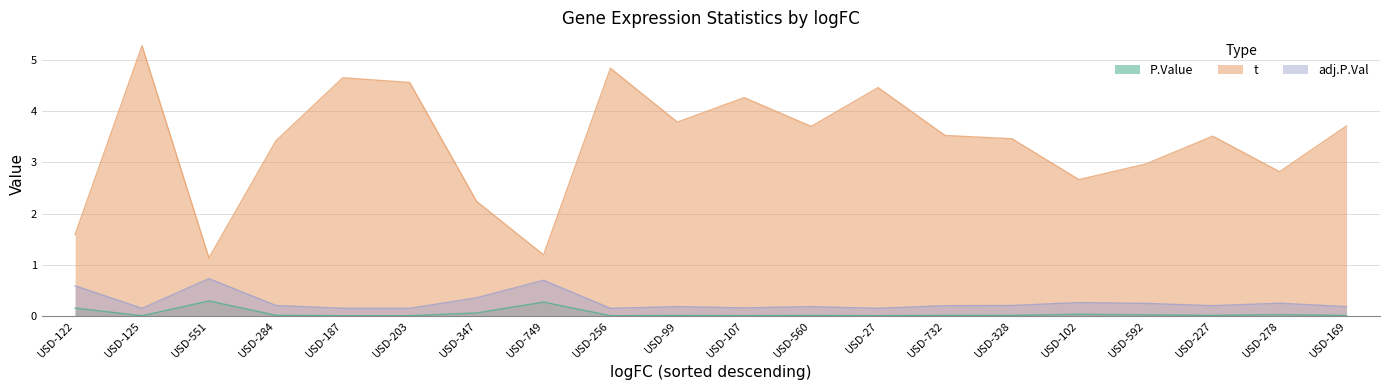

At which category is the sum across all series the highest?

USD-125